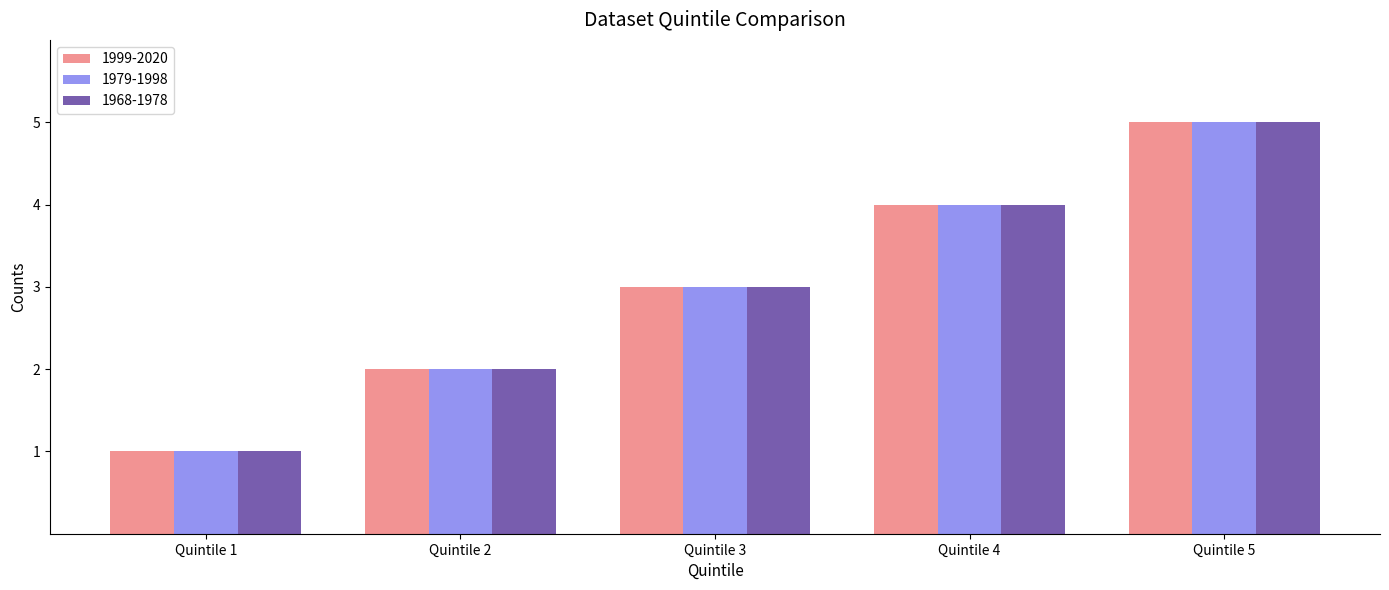

At which category is the sum across all series the highest?

Quintile 5